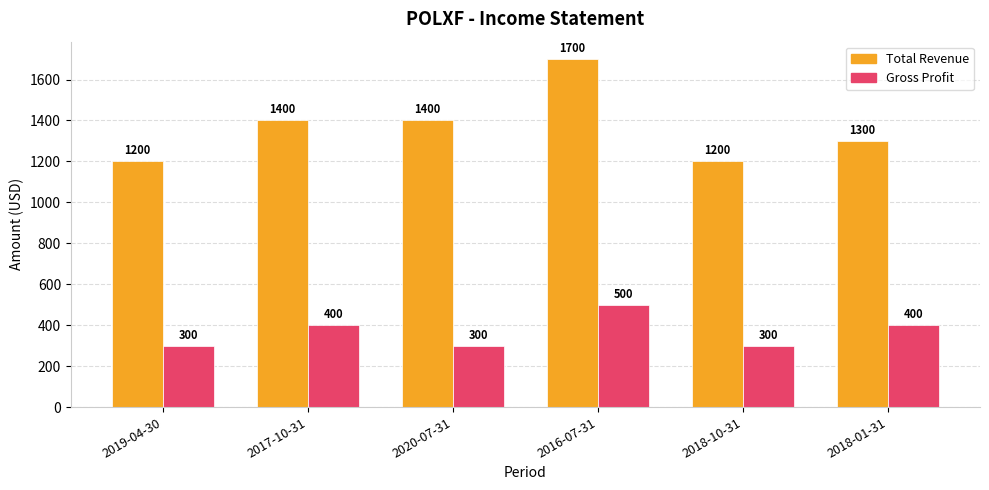

List the series in order of their peak value, highest first.

Total Revenue, Gross Profit